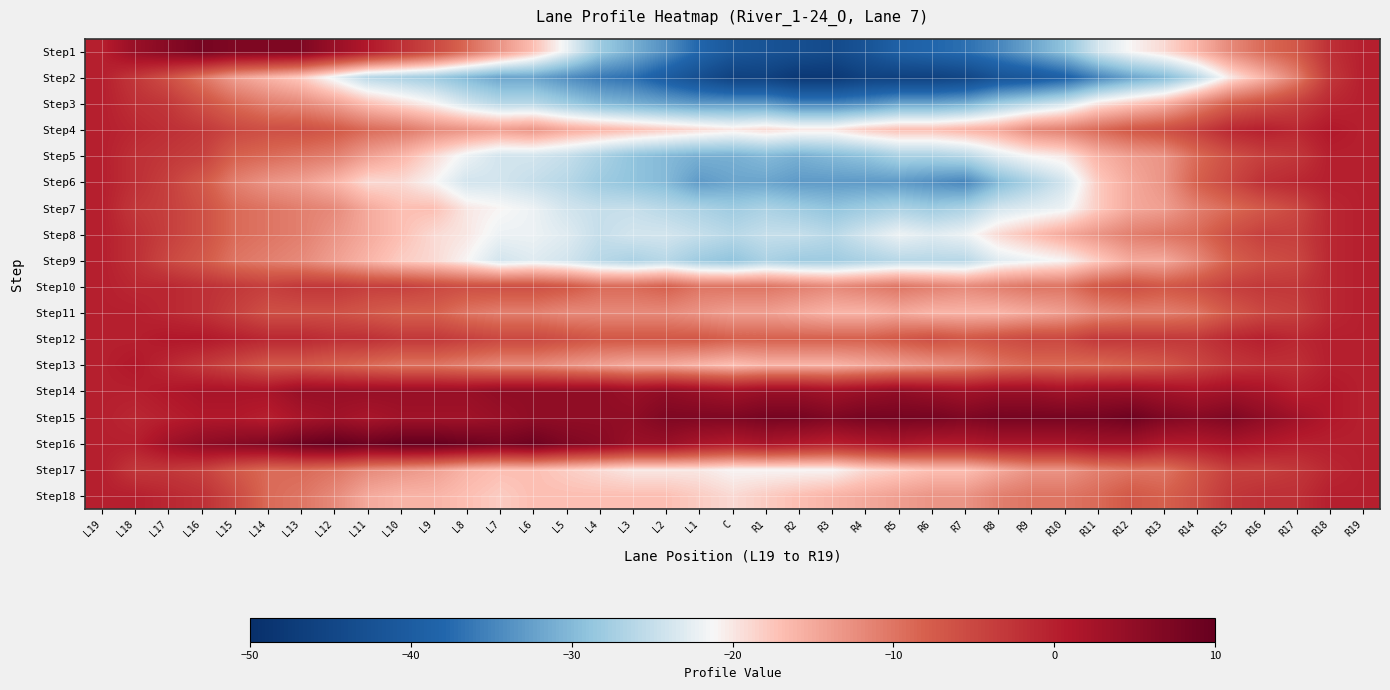

At which category is the sum across all series the highest?

L19